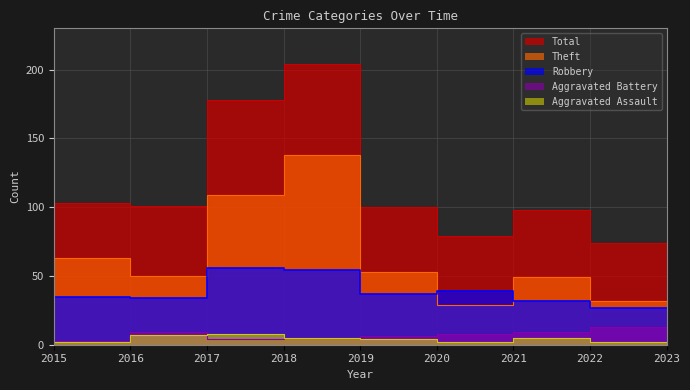

Reading right to left, what are all the values shown in this chart?

Theft: 2023=32	2022=49	2021=29	2020=53	2019=138	2018=109	2017=50	2016=63	2015=54
Robbery: 2023=27	2022=32	2021=39	2020=37	2019=54	2018=56	2017=34	2016=35	2015=15
Aggravated Battery: 2023=13	2022=9	2021=8	2020=6	2019=5	2018=4	2017=9	2016=3	2015=1
Aggravated Assault: 2023=2	2022=5	2021=2	2020=4	2019=5	2018=8	2017=7	2016=2	2015=1
Total: 2023=74	2022=98	2021=79	2020=100	2019=204	2018=178	2017=101	2016=103	2015=73